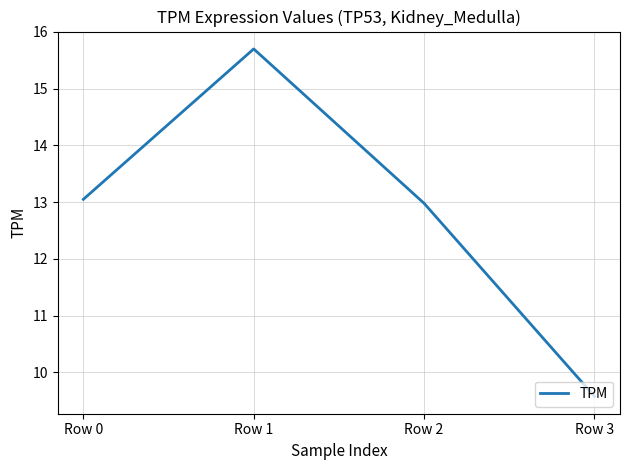

The chart shows a value of 13.1 at Row 0. True or false?

True